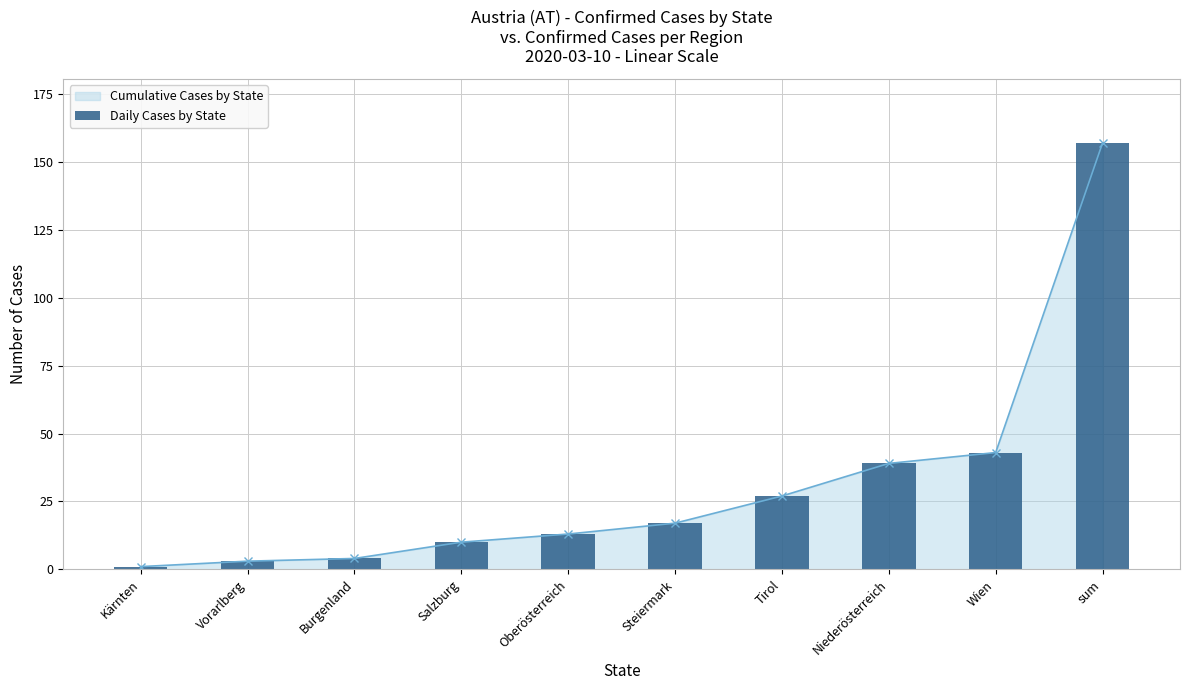

What is the label of the 1st bar from the right?

sum